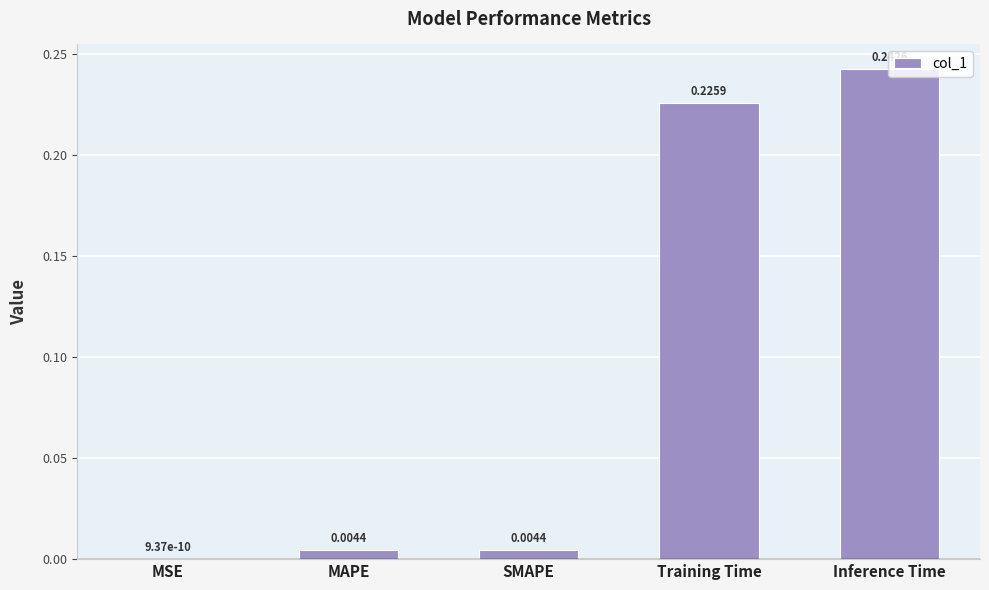

Which has a higher value, Inference Time or Training Time?

Inference Time